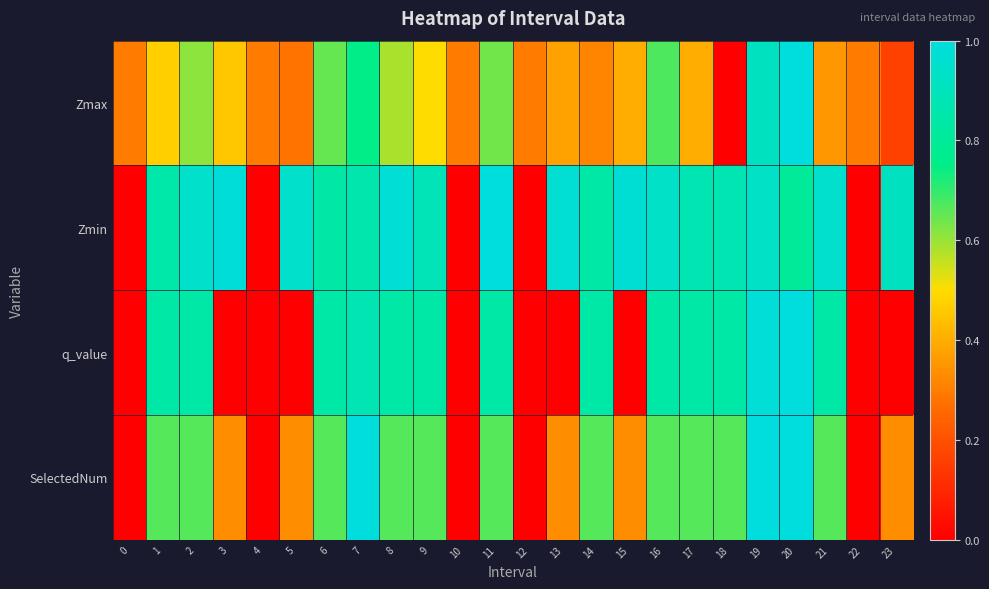

Reading right to left, list all the values displayed in this chart.

Zmax: 23=0.2	22=0.3	21=0.4	20=1.0	19=0.9	18=0.0	17=0.4	16=0.7	15=0.4	14=0.3	13=0.4	12=0.3	11=0.6	10=0.3	9=0.5	8=0.6	7=0.7	6=0.7	5=0.3	4=0.3	3=0.5	2=0.6	1=0.5	0=0.3
Zmin: 23=0.9	22=0.0	21=1.0	20=0.8	19=0.9	18=0.9	17=0.9	16=0.9	15=1.0	14=0.8	13=1.0	12=0.0	11=1.0	10=0.0	9=0.9	8=1.0	7=0.9	6=0.8	5=0.9	4=0.0	3=1.0	2=0.9	1=0.9	0=0.0
q_value: 23=0.0	22=0.0	21=0.8	20=1.0	19=1.0	18=0.8	17=0.8	16=0.8	15=0.0	14=0.8	13=0.0	12=0.0	11=0.8	10=0.0	9=0.8	8=0.8	7=0.9	6=0.8	5=0.0	4=0.0	3=0.0	2=0.8	1=0.8	0=0.0
SelectedNum: 23=0.3	22=0.0	21=0.7	20=1.0	19=1.0	18=0.7	17=0.7	16=0.7	15=0.3	14=0.7	13=0.3	12=0.0	11=0.7	10=0.0	9=0.7	8=0.7	7=1.0	6=0.7	5=0.3	4=0.0	3=0.3	2=0.7	1=0.7	0=0.0